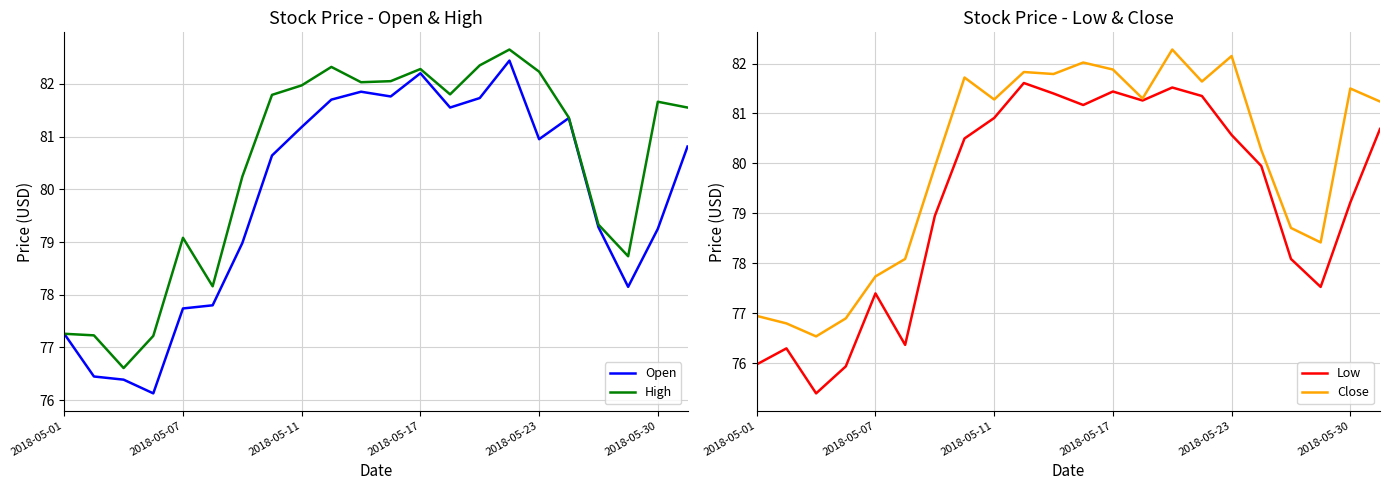

What position from the right is 7?

15